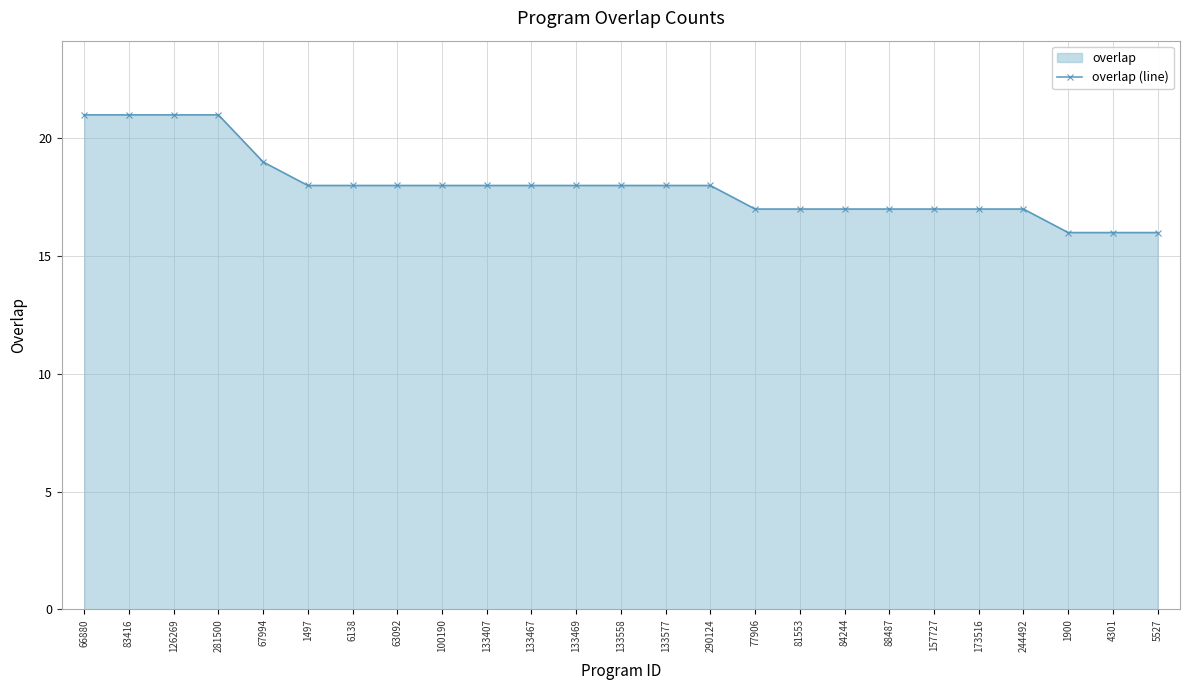

Reading left to right, transcribe all the data shown in this chart.

21	21	21	21	19	18	18	18	18	18	18	18	18	18	18	17	17	17	17	17	17	17	16	16	16